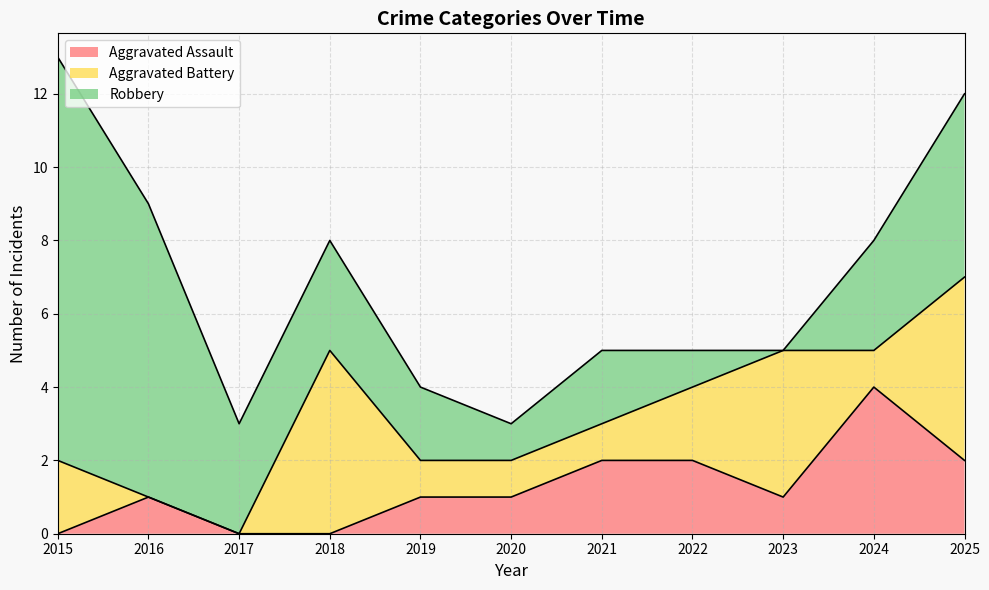

Reading left to right, list all the values displayed in this chart.

Aggravated Assault: 0	1	0	0	1	1	2	2	1	4	2
Aggravated Battery: 2	0	0	5	1	1	1	2	4	1	5
Robbery: 11	8	3	3	2	1	2	1	0	3	5